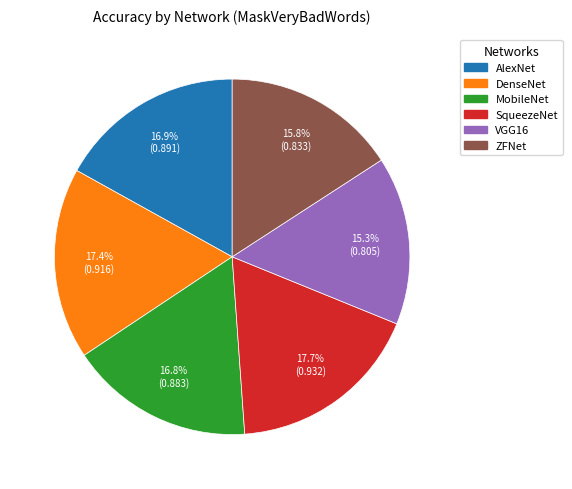

The VGG16 slice represents 15% of the pie. True or false?

True